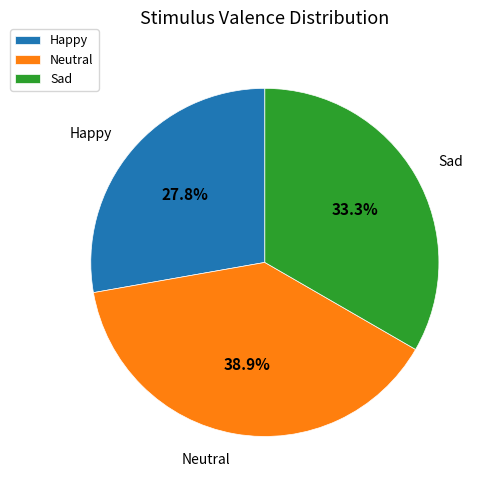

Is there a majority slice in this chart?

No